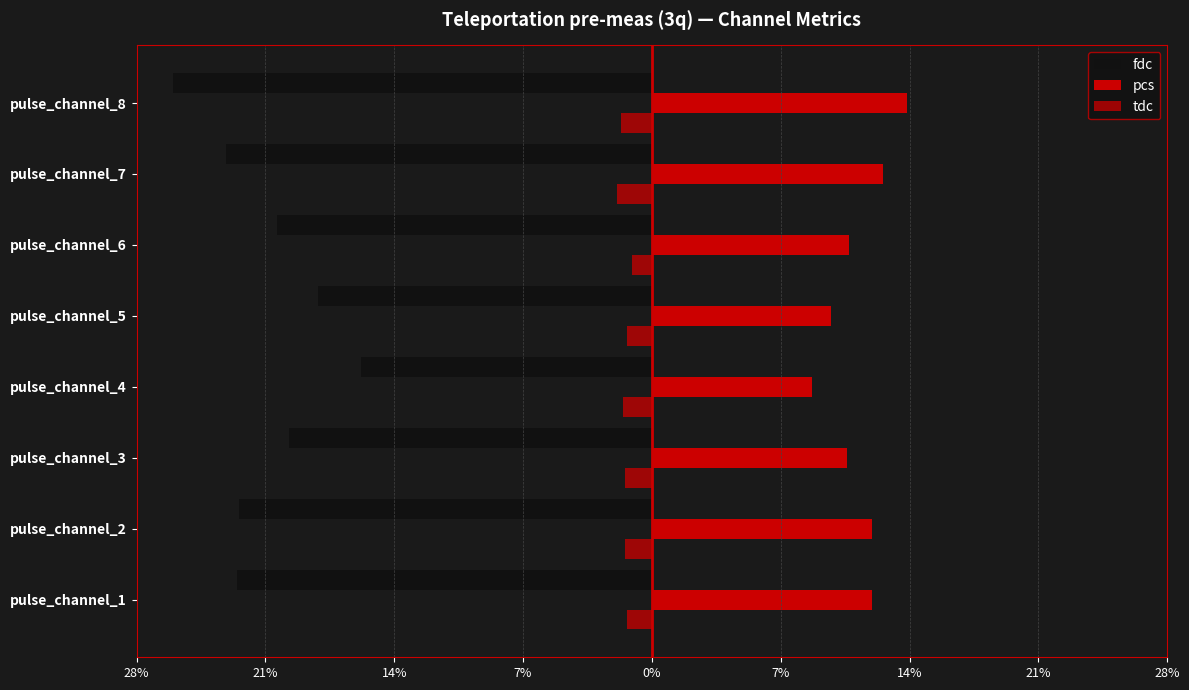

How many bars are there in total?

24